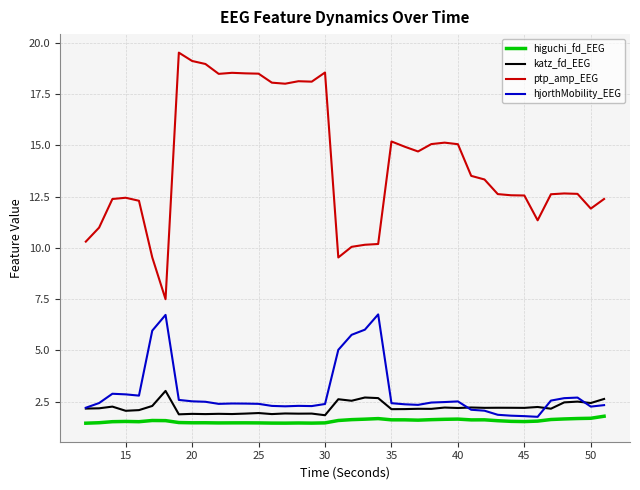

Rank the series by their maximum value, from highest to lowest.

ptp_amp_EEG, hjorthMobility_EEG, katz_fd_EEG, higuchi_fd_EEG